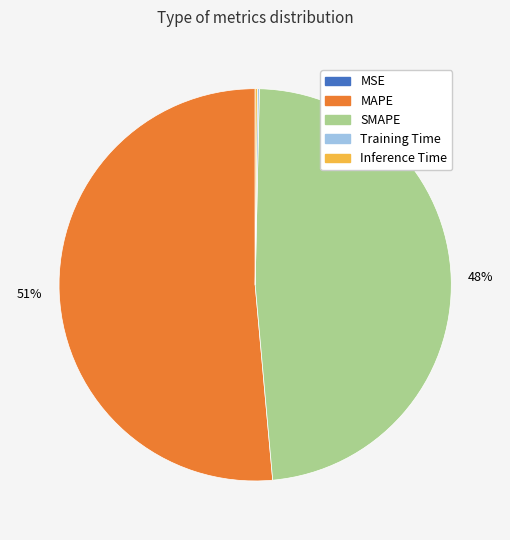

To the nearest percent, what is the average slice percentage?

20%